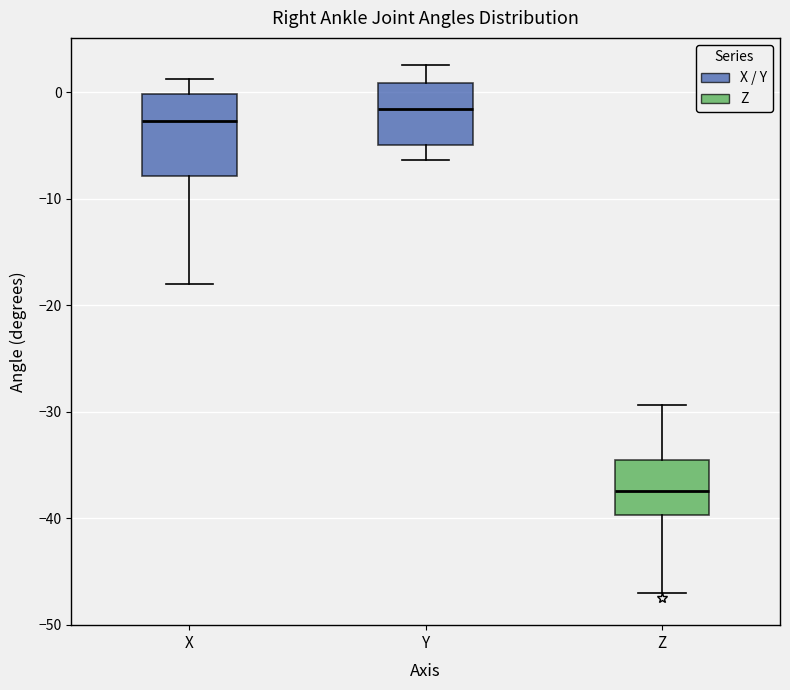

Comparing the boxes themselves (not the whiskers), which one is the tallest?

X